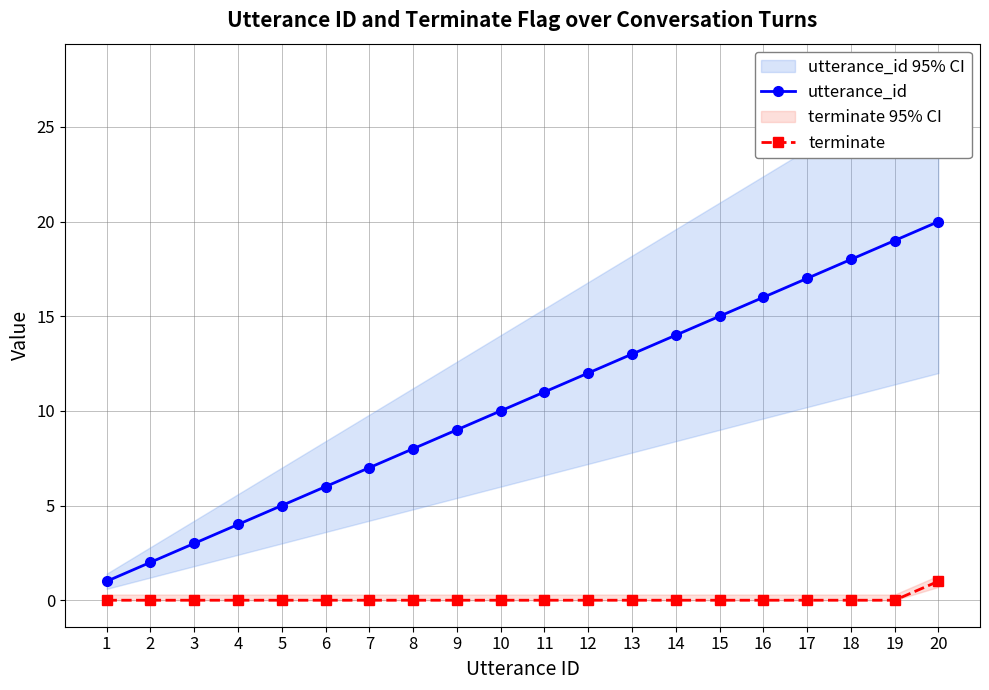

At which label does terminate reach its minimum?

1